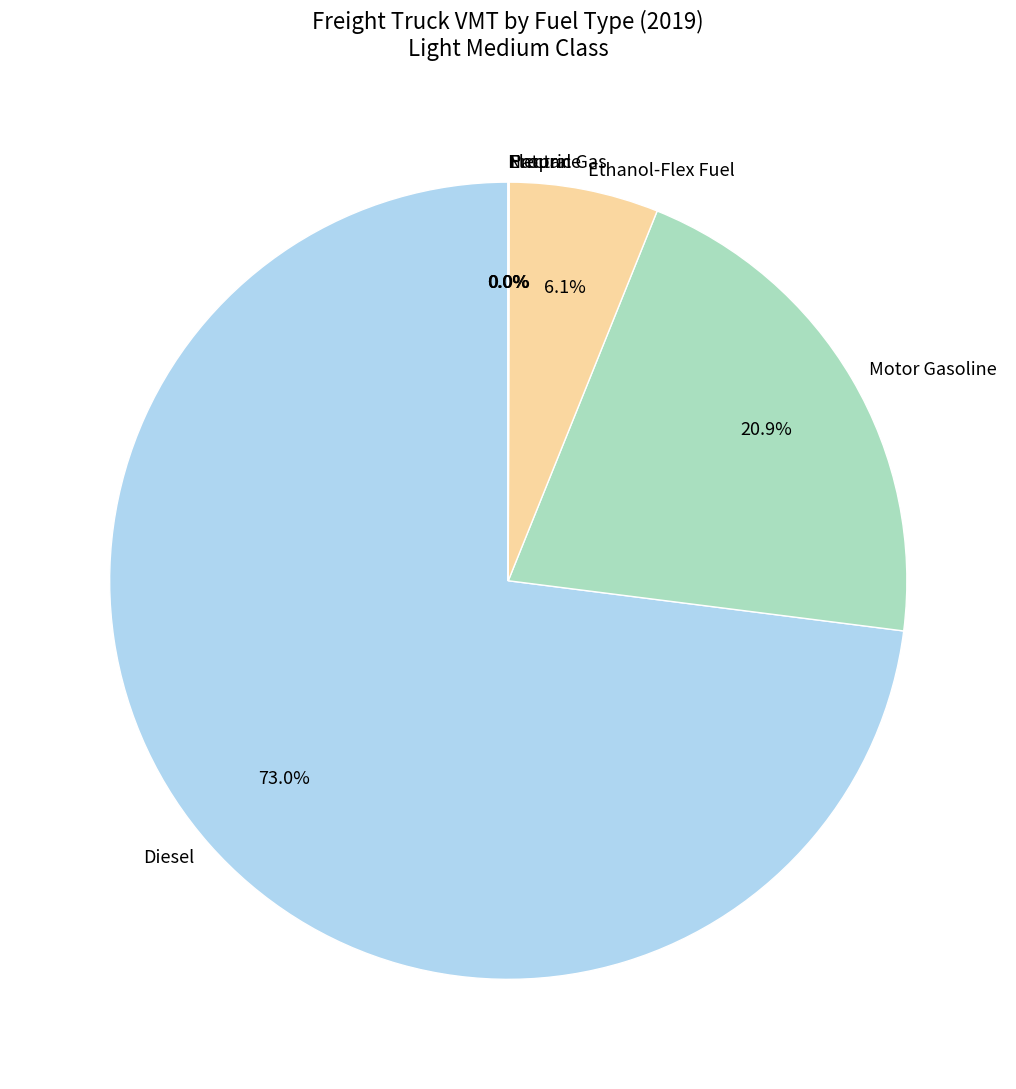

Is Diesel the majority of the pie?

Yes